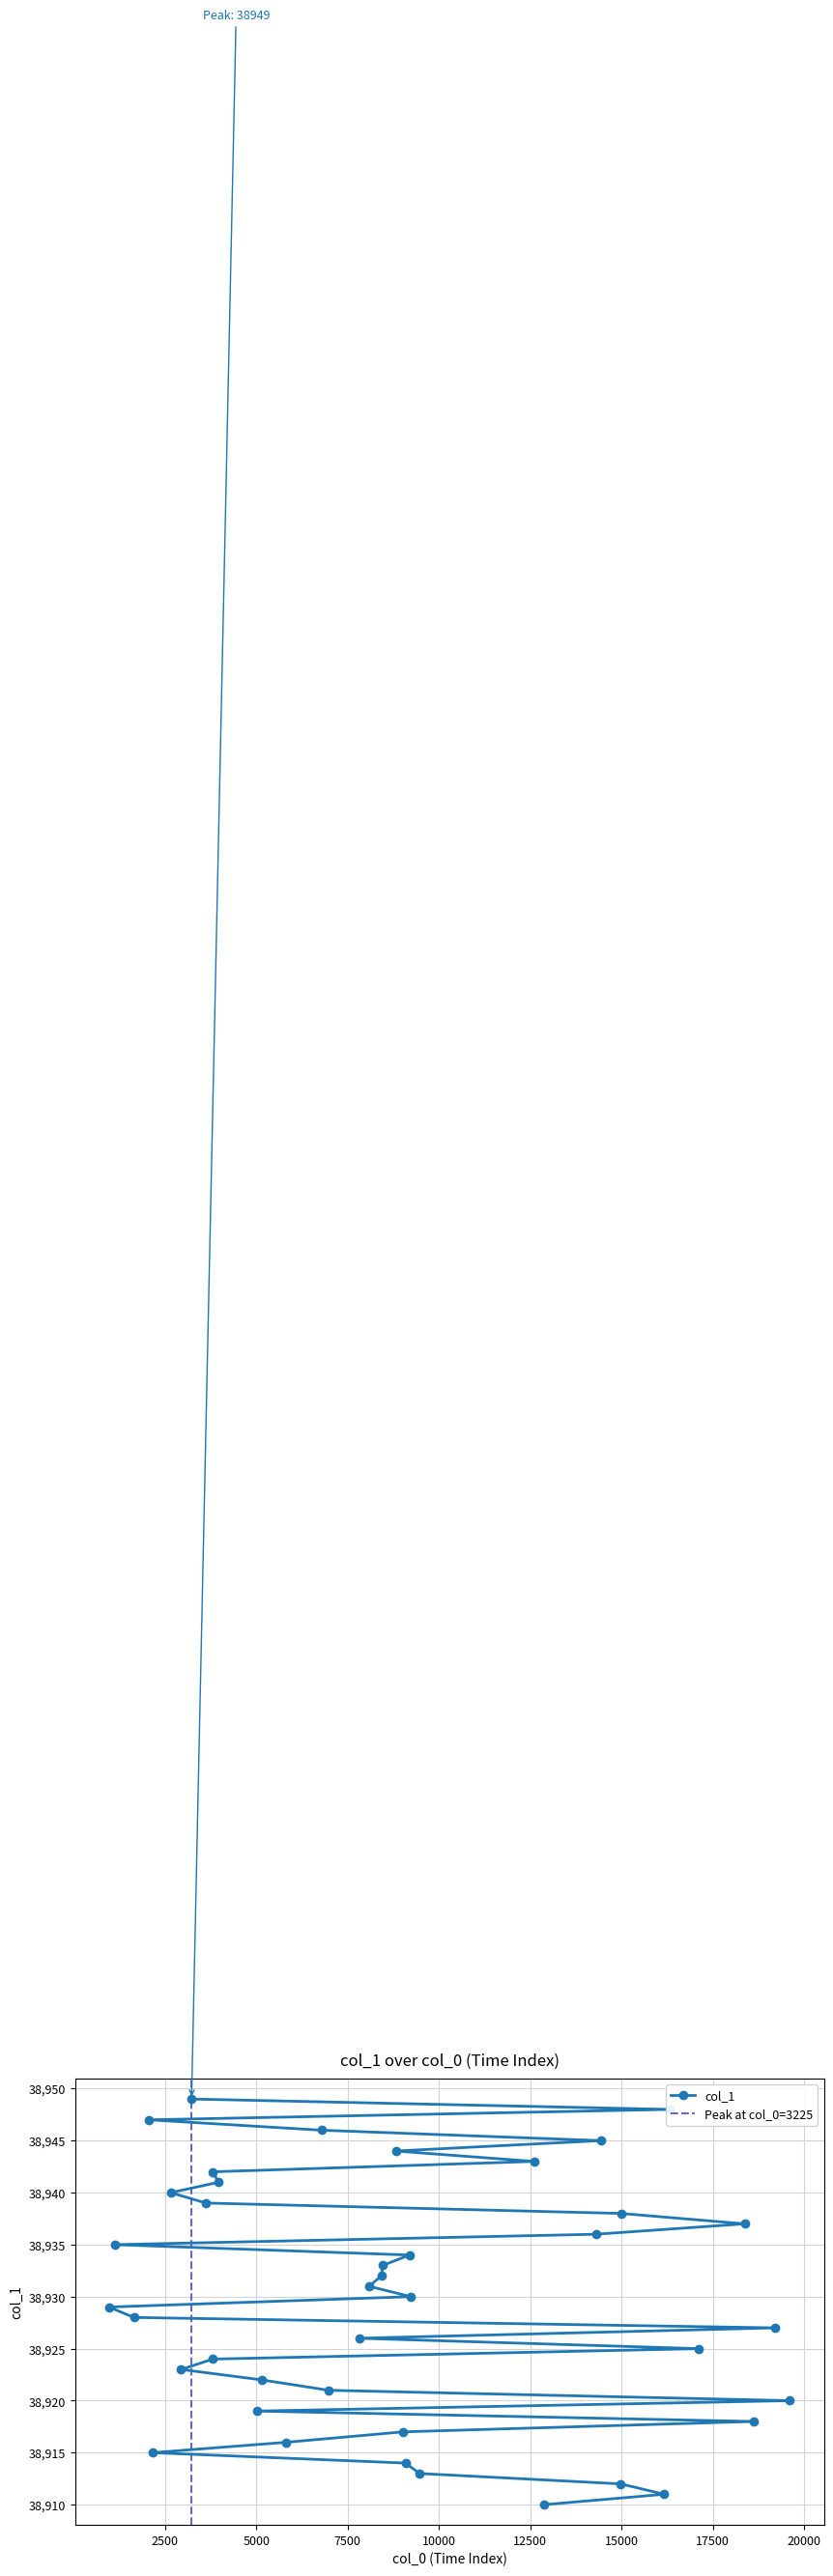

Read the value at 14296, to the nearest 10.

38940